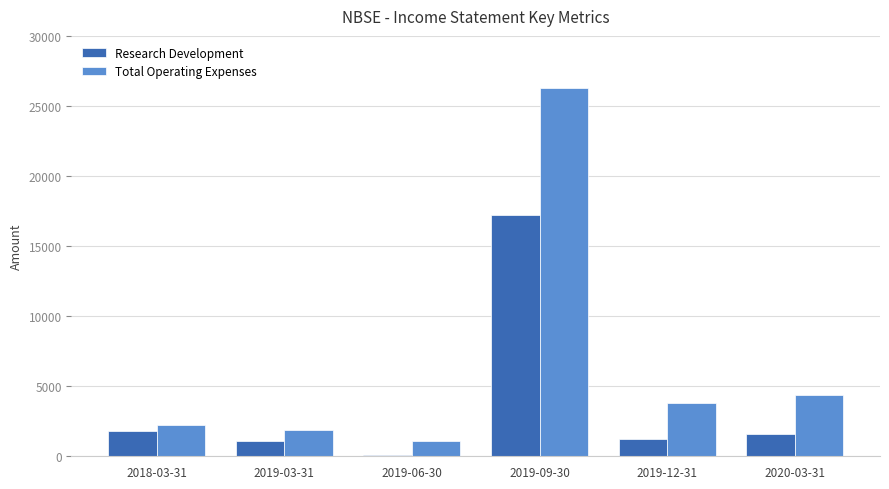

Count the number of data series in this chart.

2